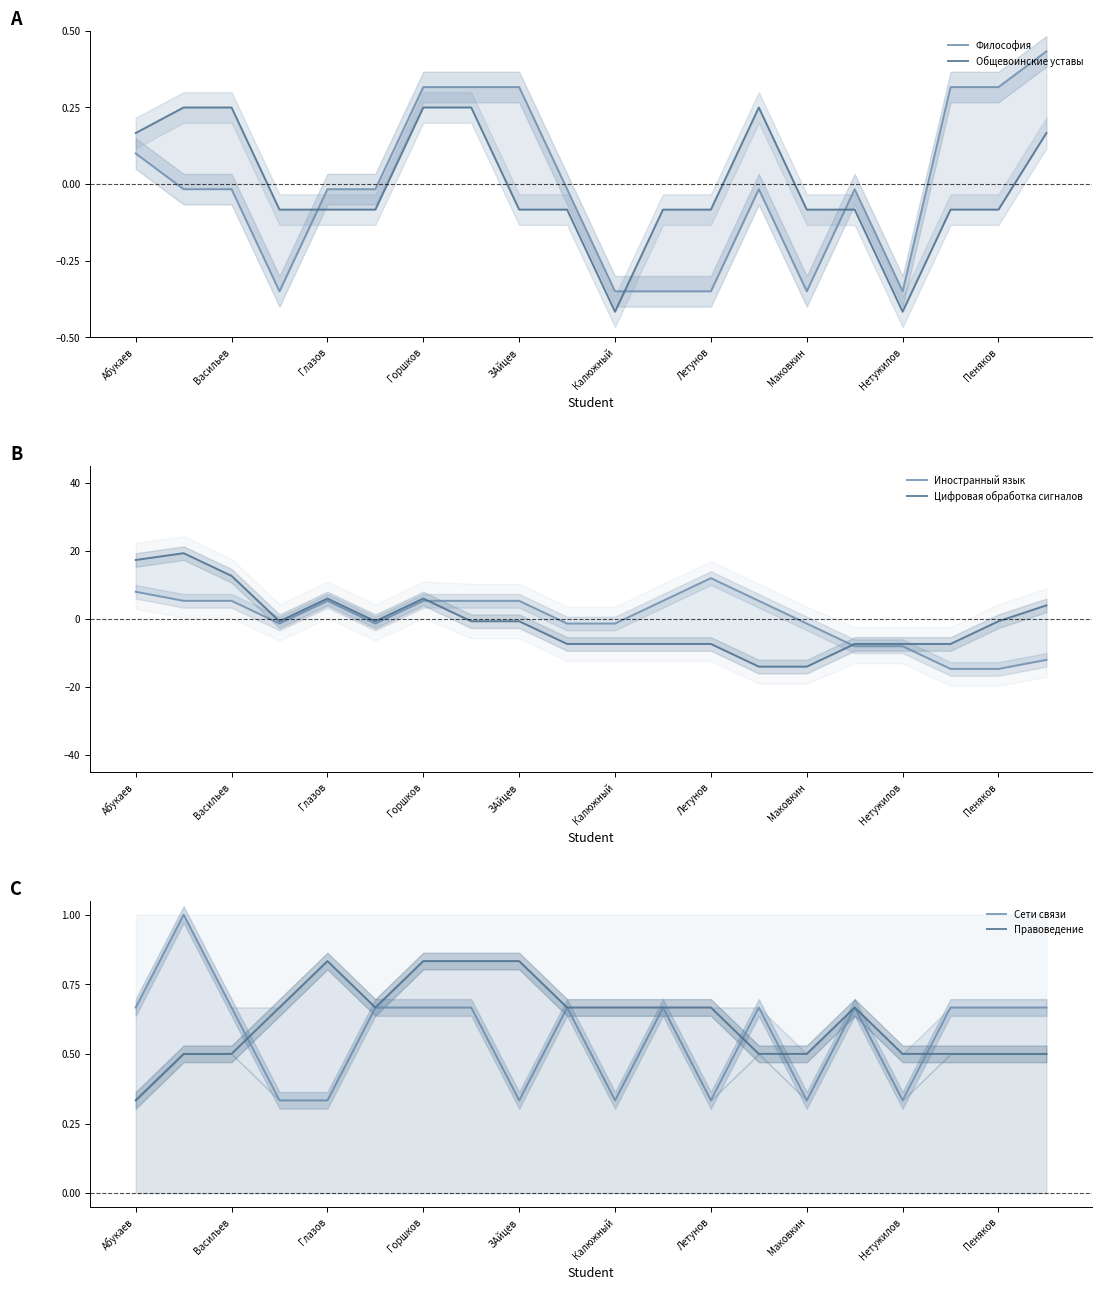

True or false: Правоведение and Философия cross at least once.

False